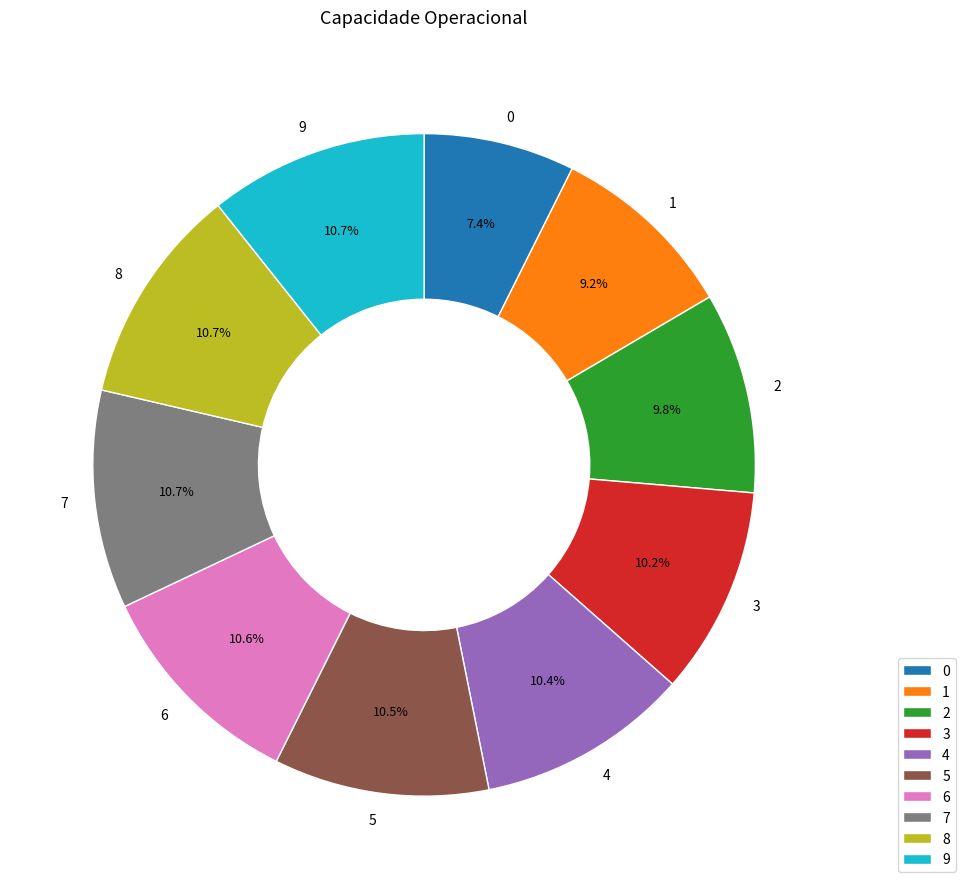

Combined, do 5 and 6 account for over 50%?

No